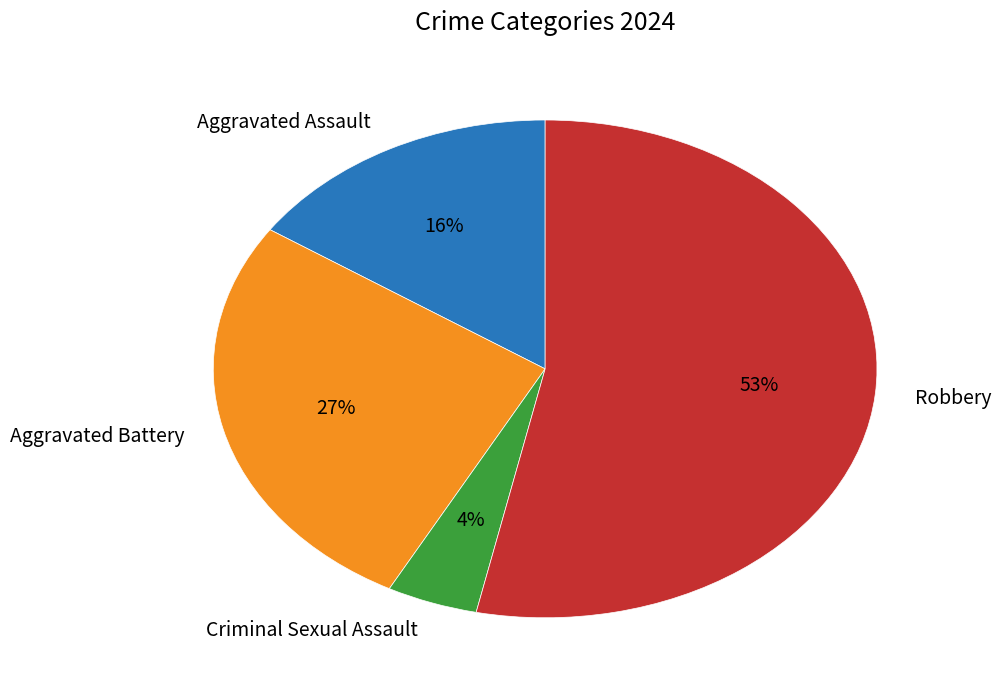

Which category has the biggest portion of the pie?

Robbery